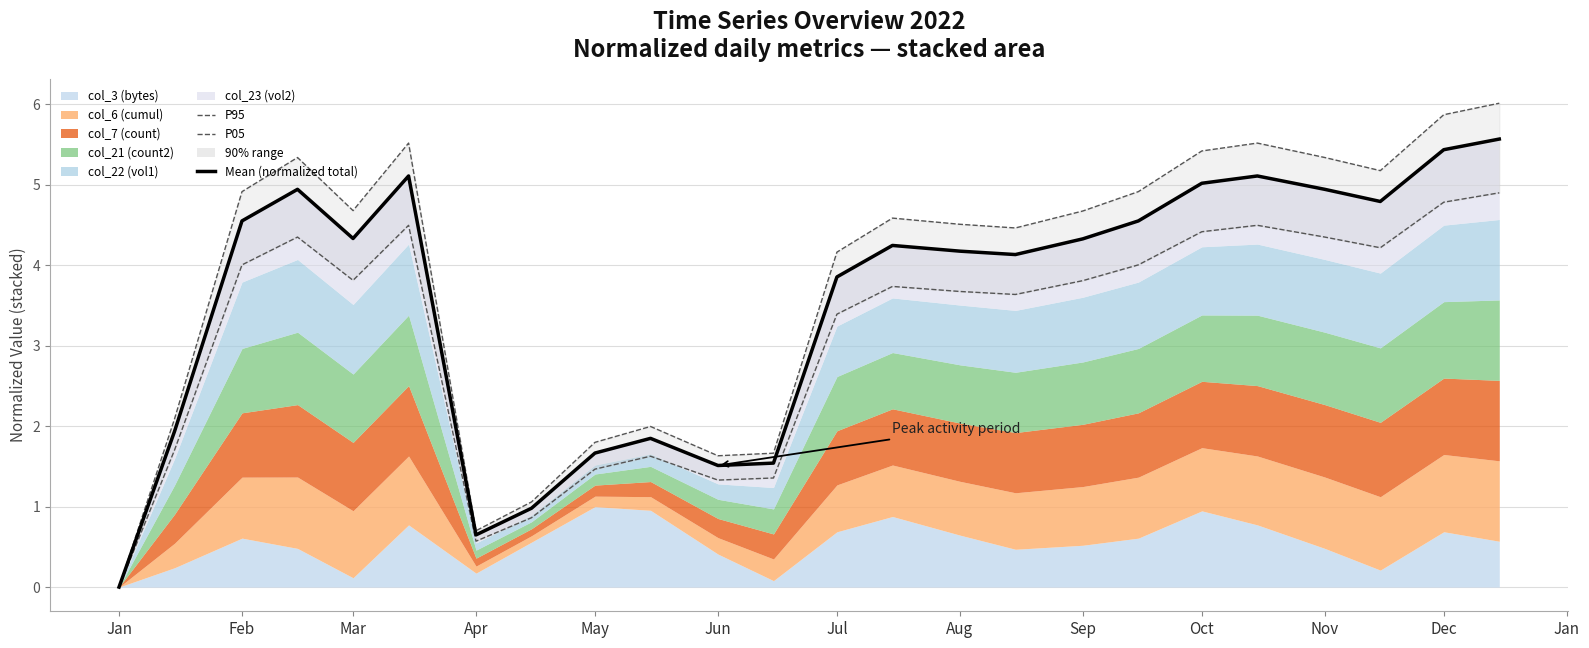

Count the number of categories in the chart.

24